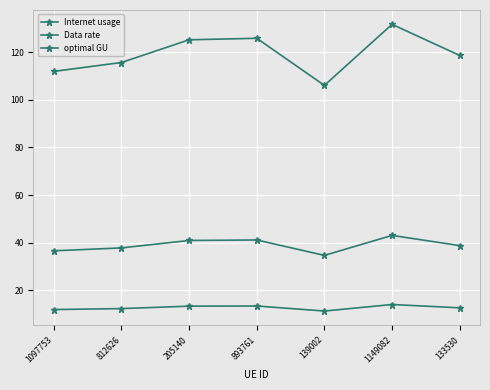

What is the smallest value displayed?

11.4